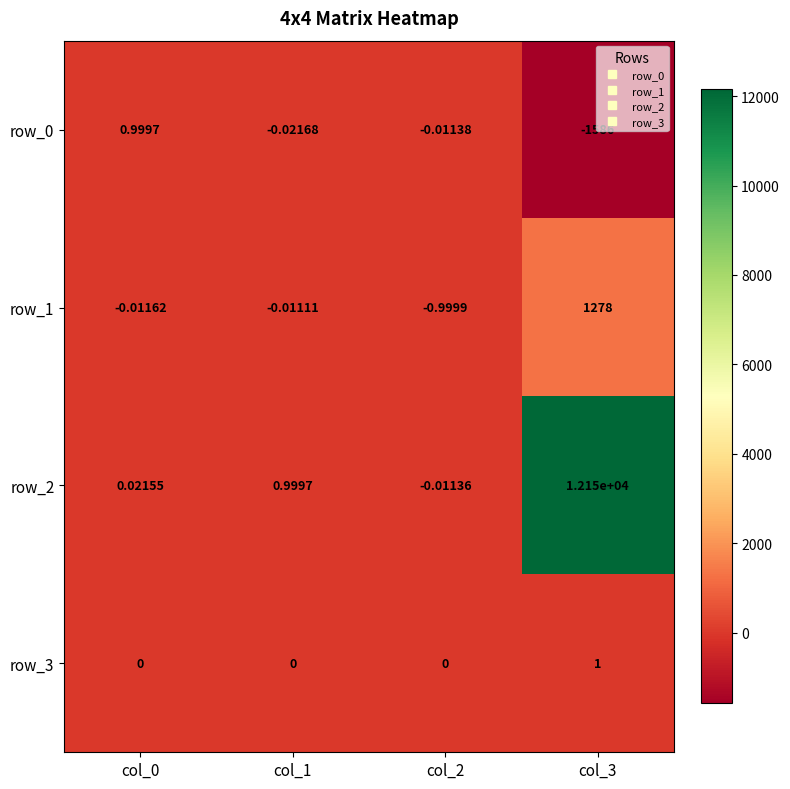

Is the value of row_1 at col_0 greater than the value of row_3 at col_2?

No